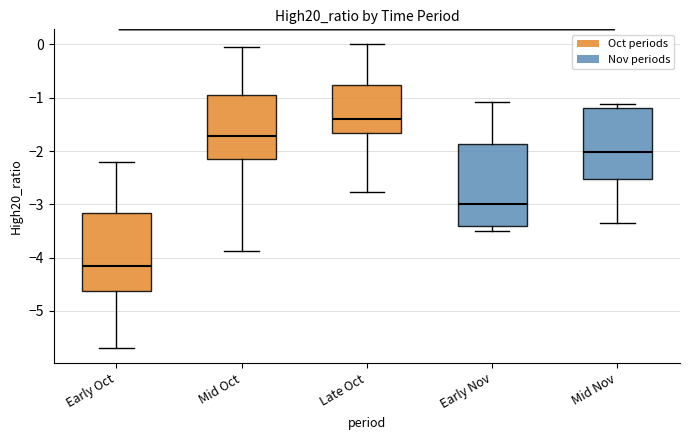

Reading left to right, transcribe this box plot: for each box, give where its median line is, the range the box spans, and where its two whiskers end, as read against the y-axis. The values are not printed on the chart, so give them approximately, as read against the axis.

Early Oct: median -4.2, box -4.6 to -3.2, whiskers -5.7 to -2.2
Mid Oct: median -1.7, box -2.2 to -0.9, whiskers -3.9 to -0.1
Late Oct: median -1.4, box -1.7 to -0.8, whiskers -2.8 to 0.0
Early Nov: median -3.0, box -3.4 to -1.9, whiskers -3.5 to -1.1
Mid Nov: median -2.0, box -2.5 to -1.2, whiskers -3.4 to -1.1